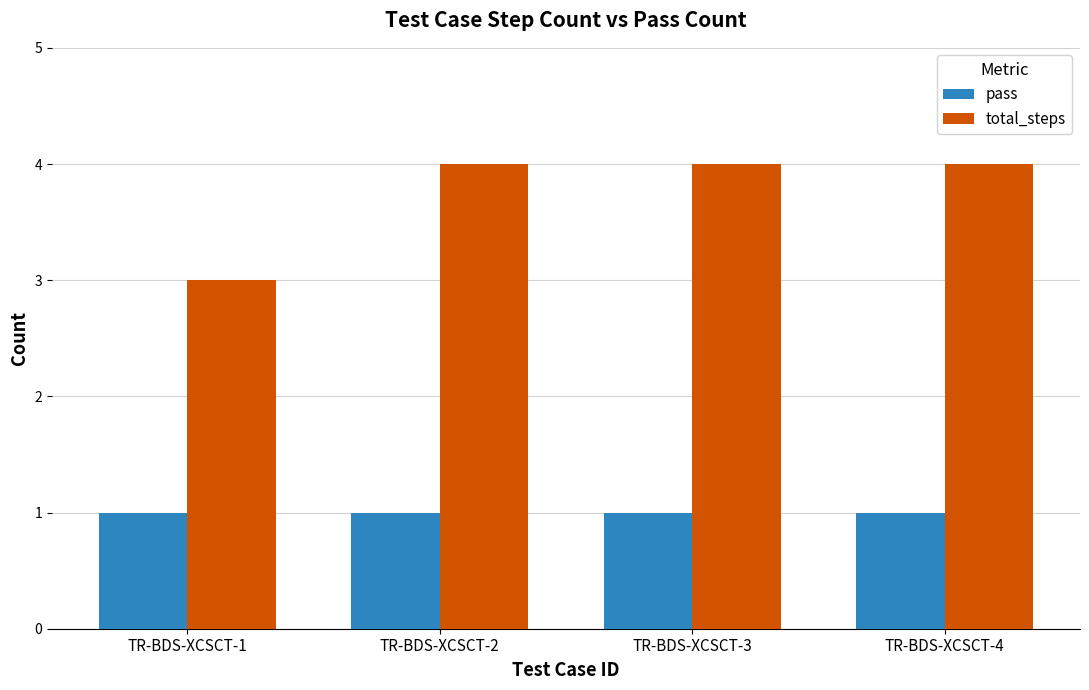

What is the lowest value of the total_steps series?

3